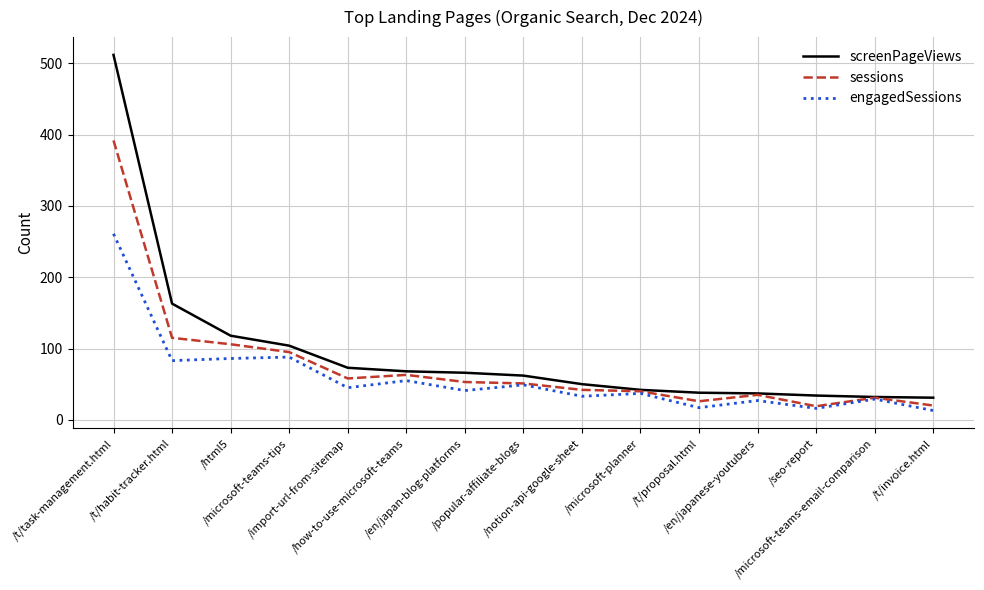

Which series has the widest spread of values?

screenPageViews